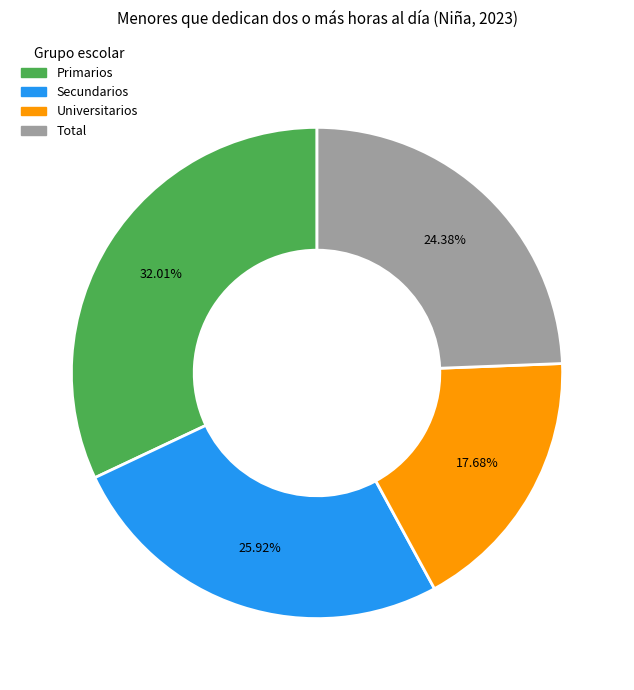

What is the total percentage of Total and Secundarios?

50.3%